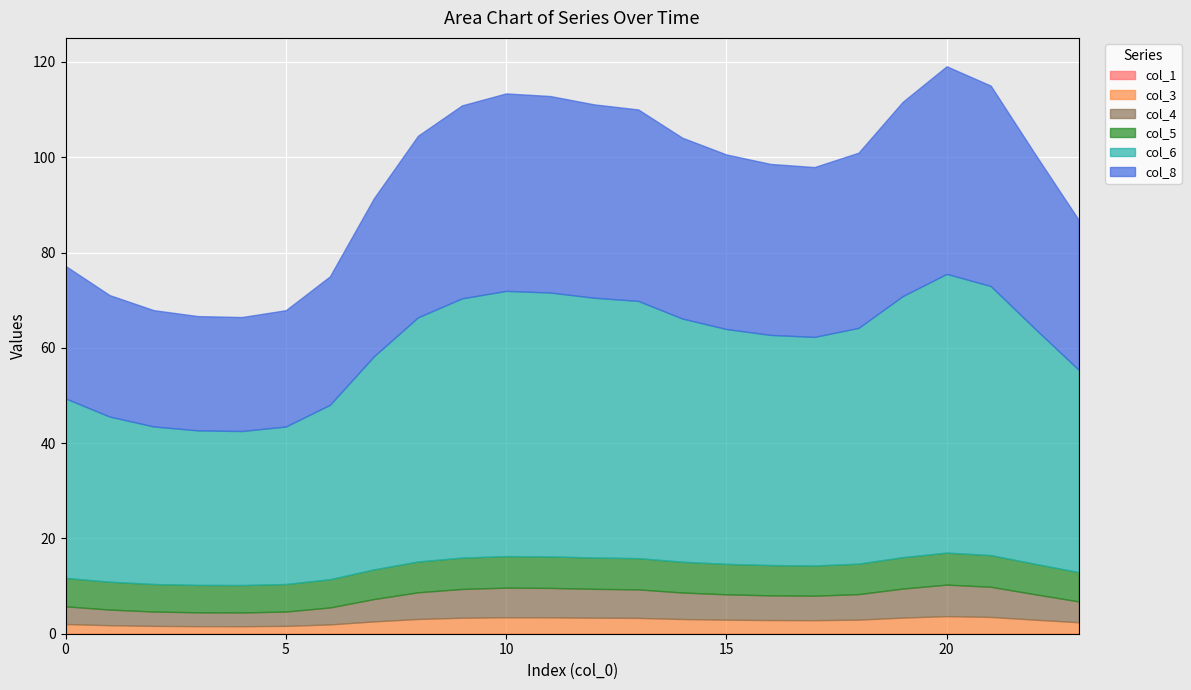

True or false: col_8 has a value of 19.4 at 15.

False